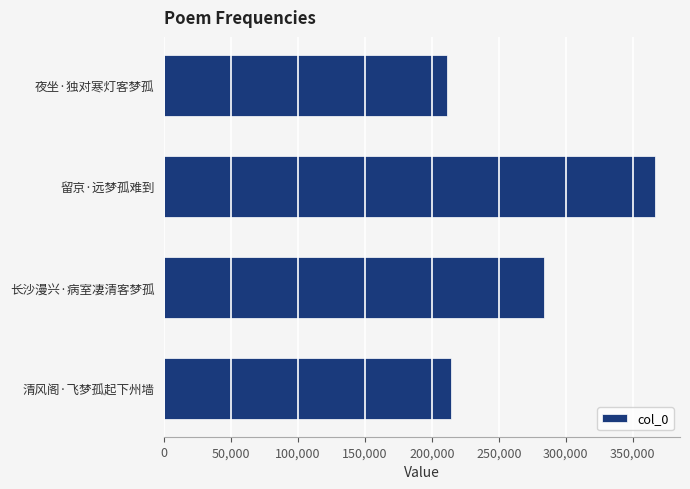

What is the average value?

269218